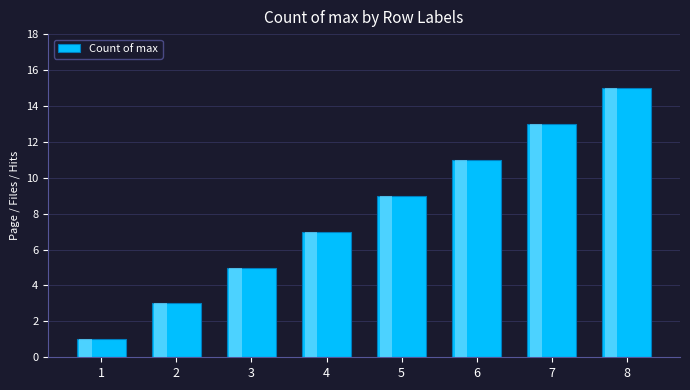

Reading right to left, transcribe all the data shown in this chart.

15	13	11	9	7	5	3	1